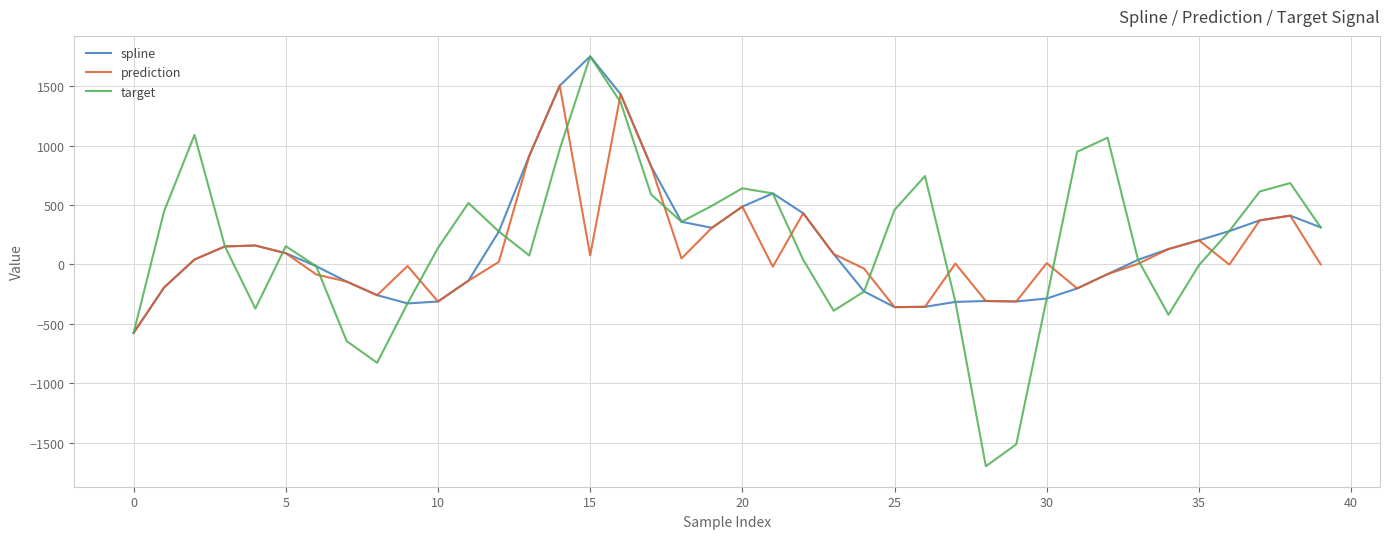

Which series has the largest range (max minus min)?

target